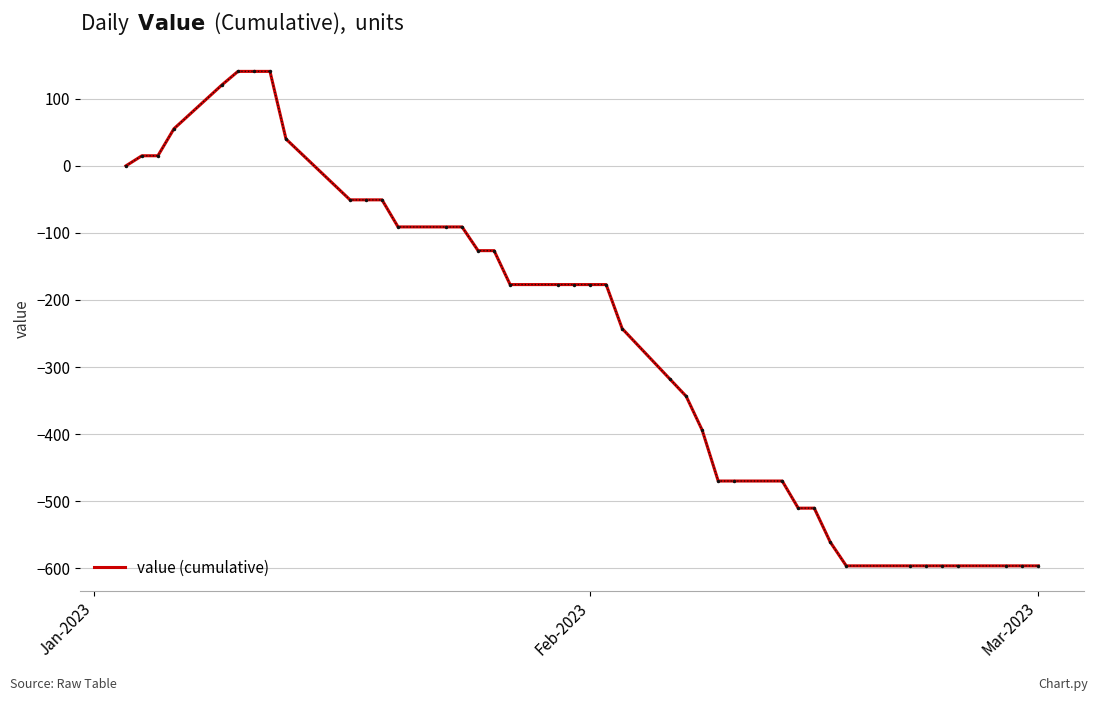

What is the smallest value displayed?

-596.4